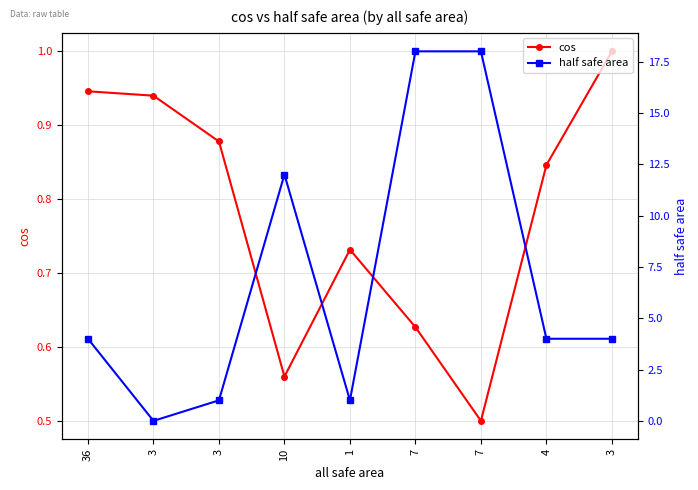

At which label is half safe area closest to 9?

10